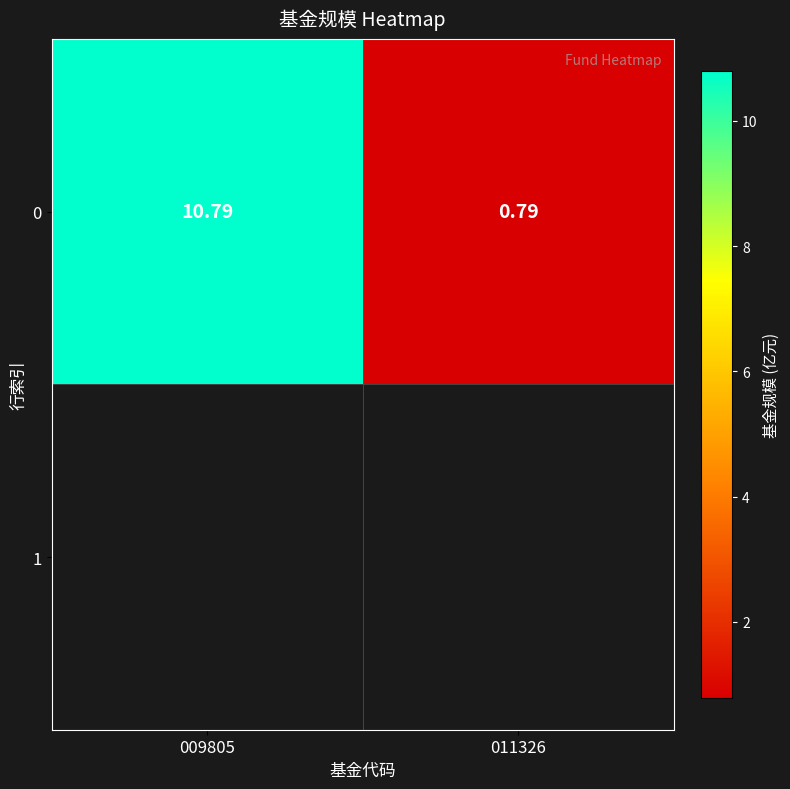

What is the difference between the maximum and minimum values?

10.0